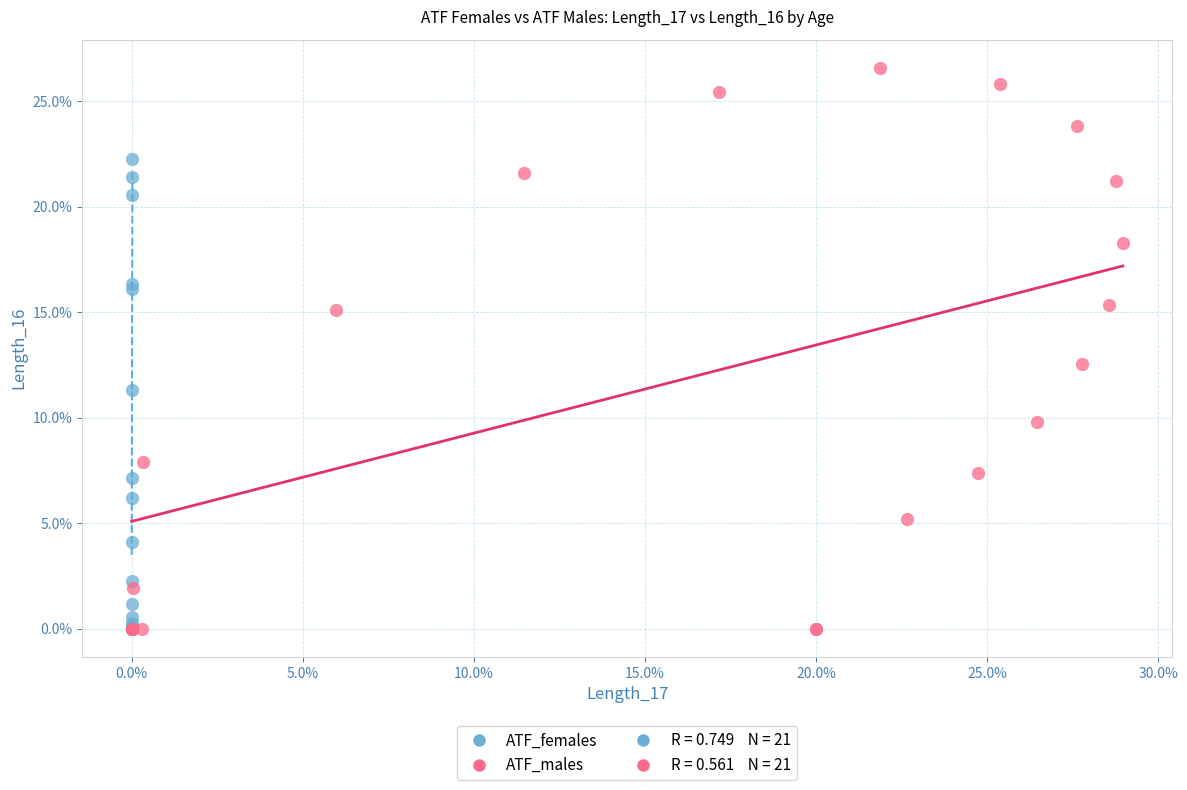

Which series has the largest Y range (max minus min)?

ATF_males